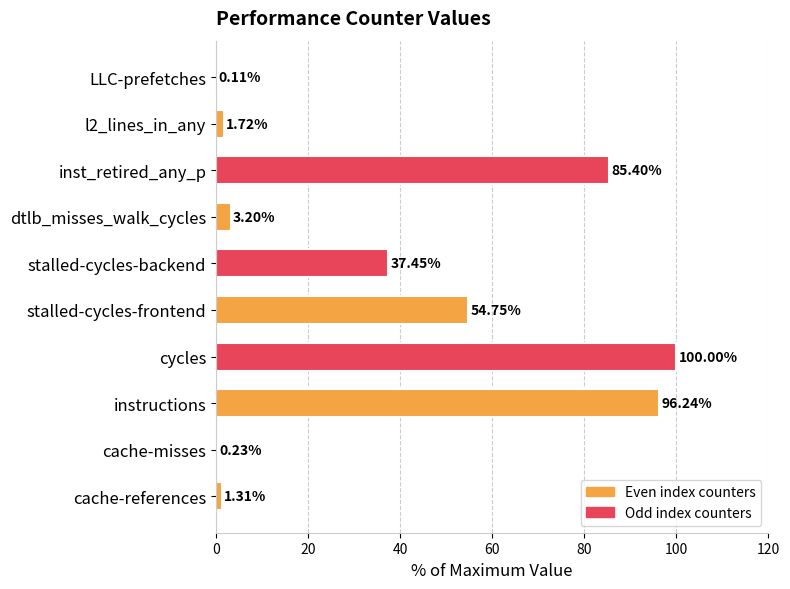

What is the sum of all values?

380.4